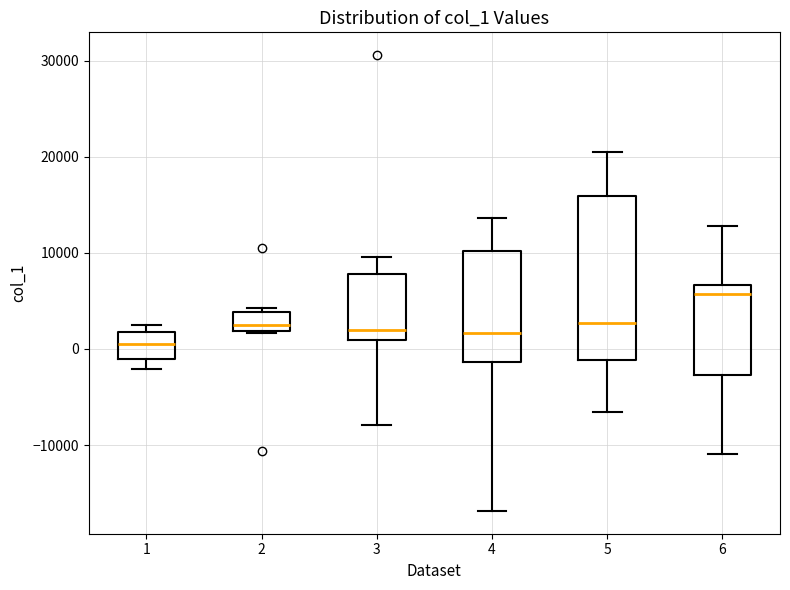

Reading left to right, read every box against the y-axis: the position of its median line, the range the box covers, and the ends of its whiskers. The values are not printed on the chart, so give them approximately, as read against the axis.

1: median 1000, box -1000 to 2000, whiskers -2000 to 3000
2: median 3000, box 2000 to 4000, whiskers 2000 to 4000 (just above the box's upper edge)
3: median 2000, box 1000 to 8000, whiskers -8000 to 10000
4: median 2000, box -1000 to 10000, whiskers -17000 to 14000
5: median 3000, box -1000 to 16000, whiskers -7000 to 21000
6: median 6000, box -3000 to 7000, whiskers -11000 to 13000